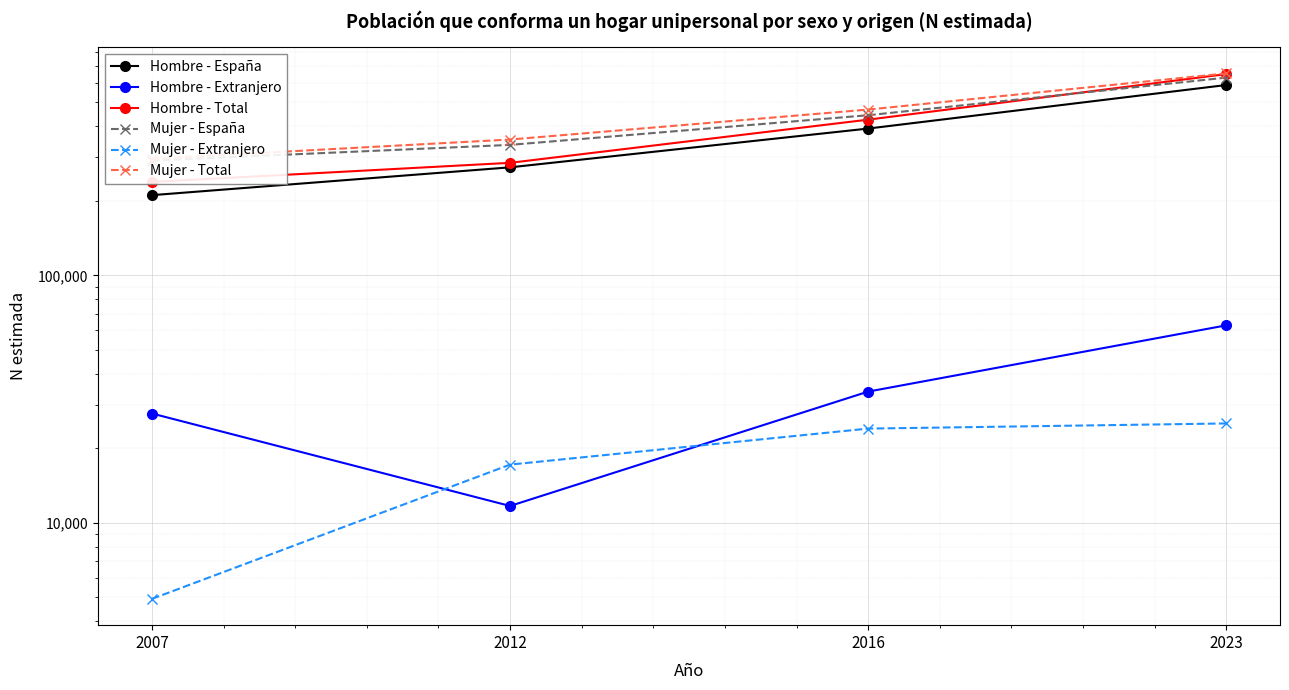

Which series has the largest range (max minus min)?

Hombre - Total